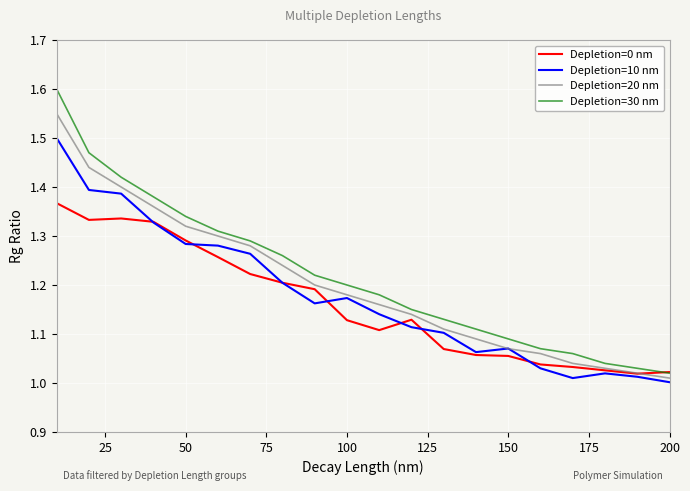

In Depletion=0 nm, how many points are higher than both neighbors (excluding endpoints)?

2